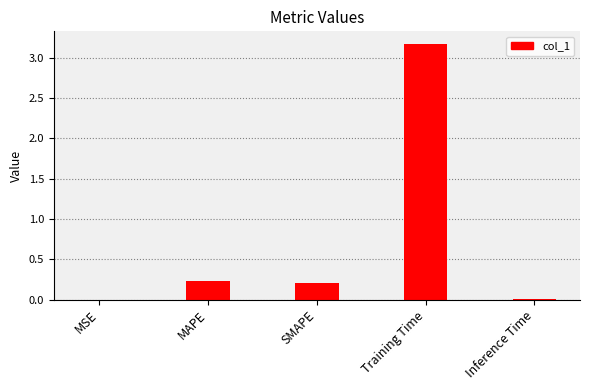

The chart shows a value of 0.2 at SMAPE. True or false?

True